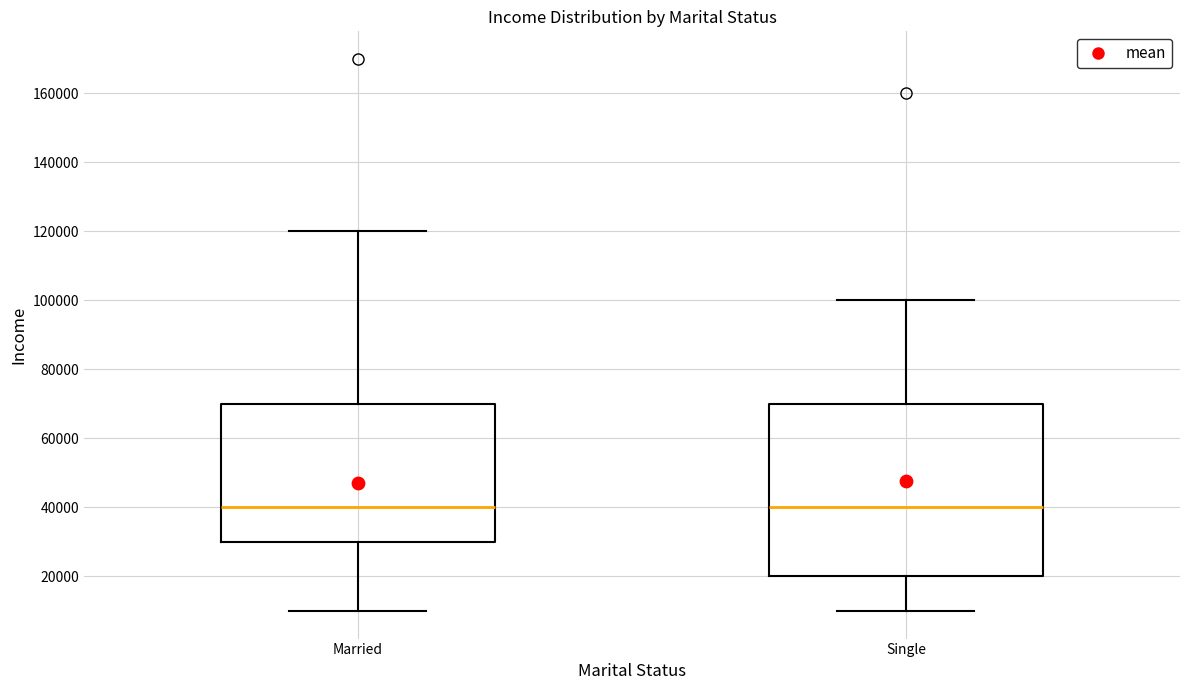

Where does the lower whisker of the box for Single end on the y-axis? The values are not printed on the chart, so give them approximately, as read against the axis.

10000